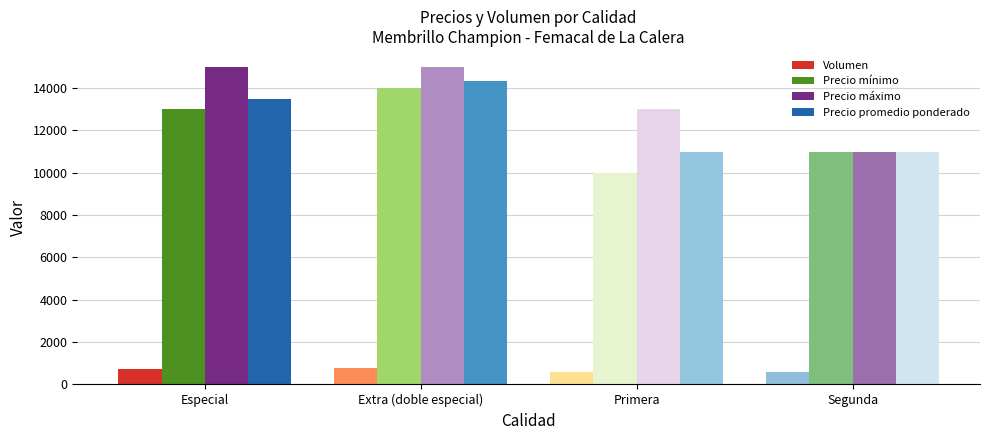

How many distinct data groups are displayed?

4